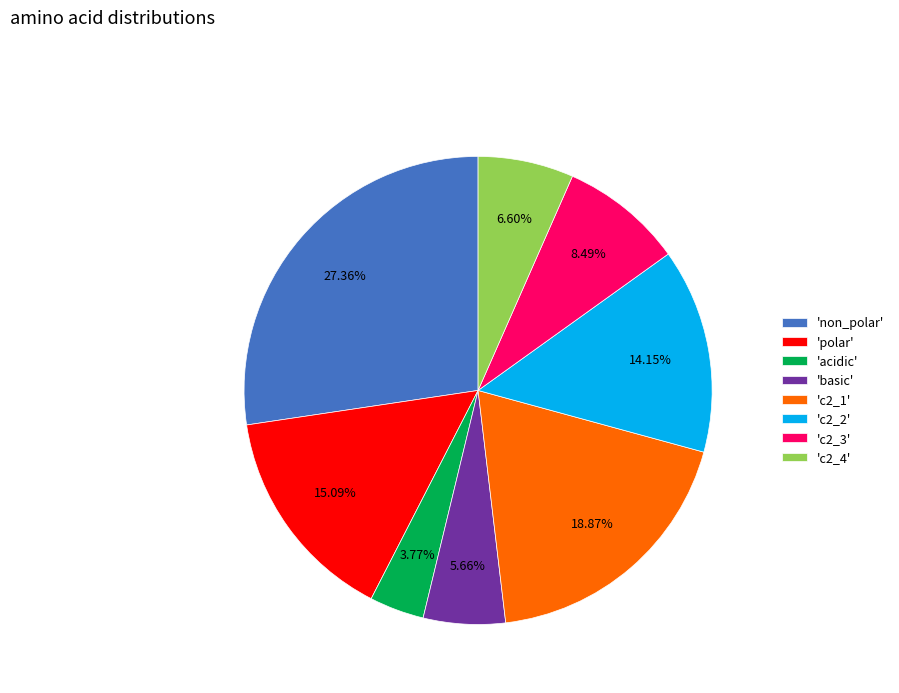

What is the largest slice in the pie chart?

'non_polar'